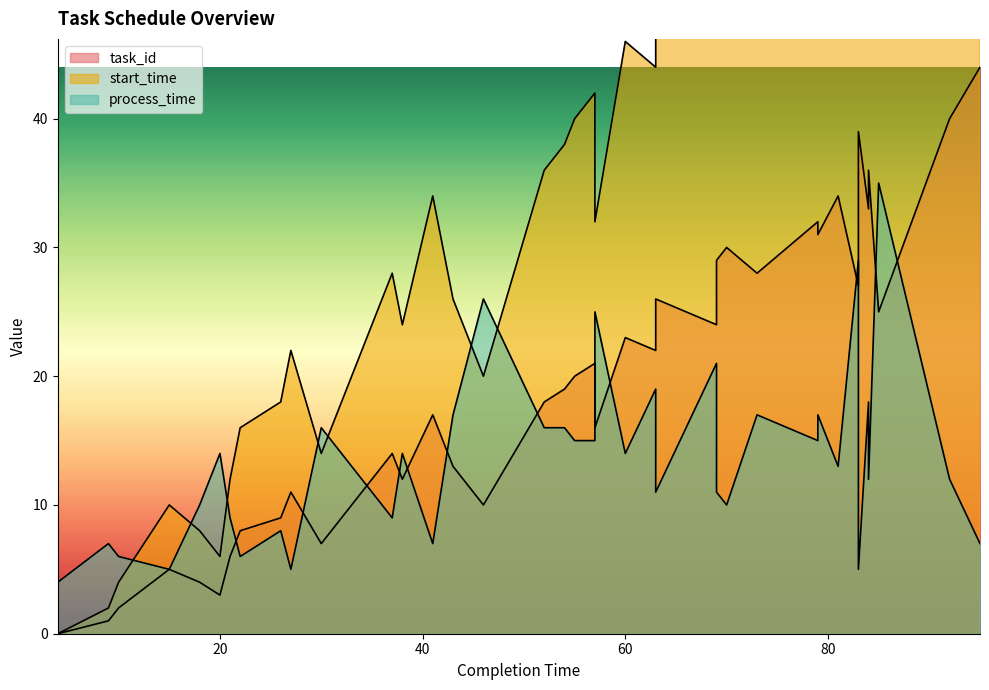

Rank the categories by start_time value from highest to lowest.

95, 92, 83, 83, 84, 81, 84, 79, 79, 70, 69, 73, 83, 63, 85, 69, 60, 63, 57, 55, 54, 52, 41, 57, 42, 37, 43, 38, 27, 46, 26, 22, 30, 21, 15, 18, 20, 10, 9, 4